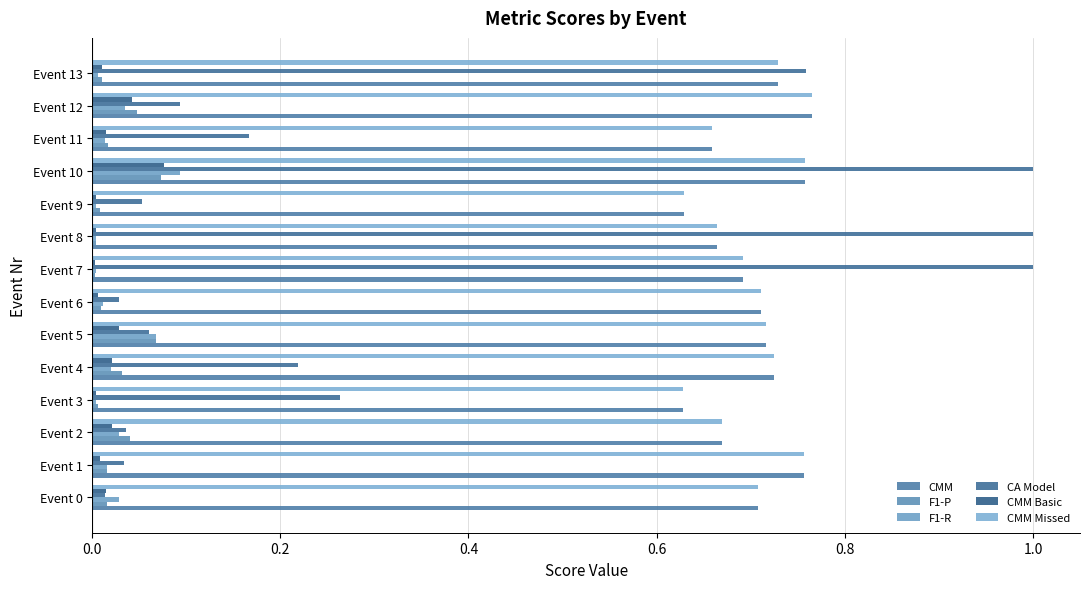

Count the number of categories in the chart.

14